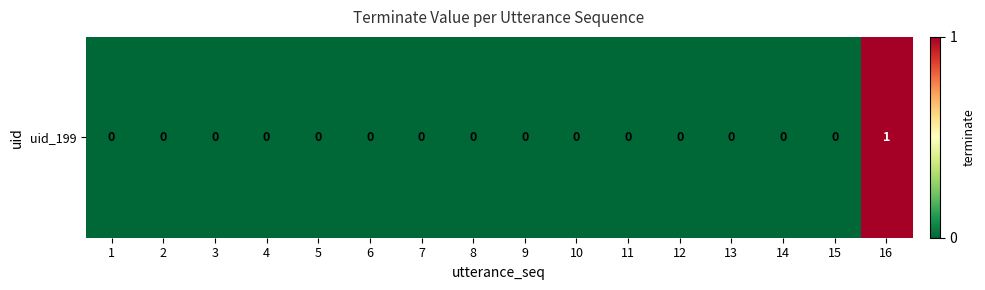

Count the values in the range 0 to 1.

16